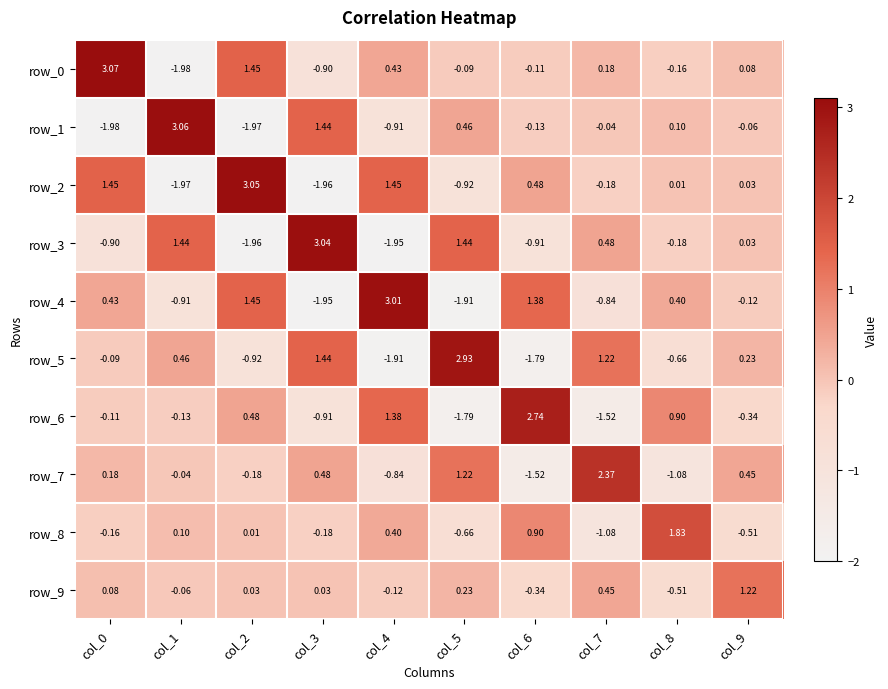

Is the value of row_1 at col_8 greater than the value of row_5 at col_1?

No